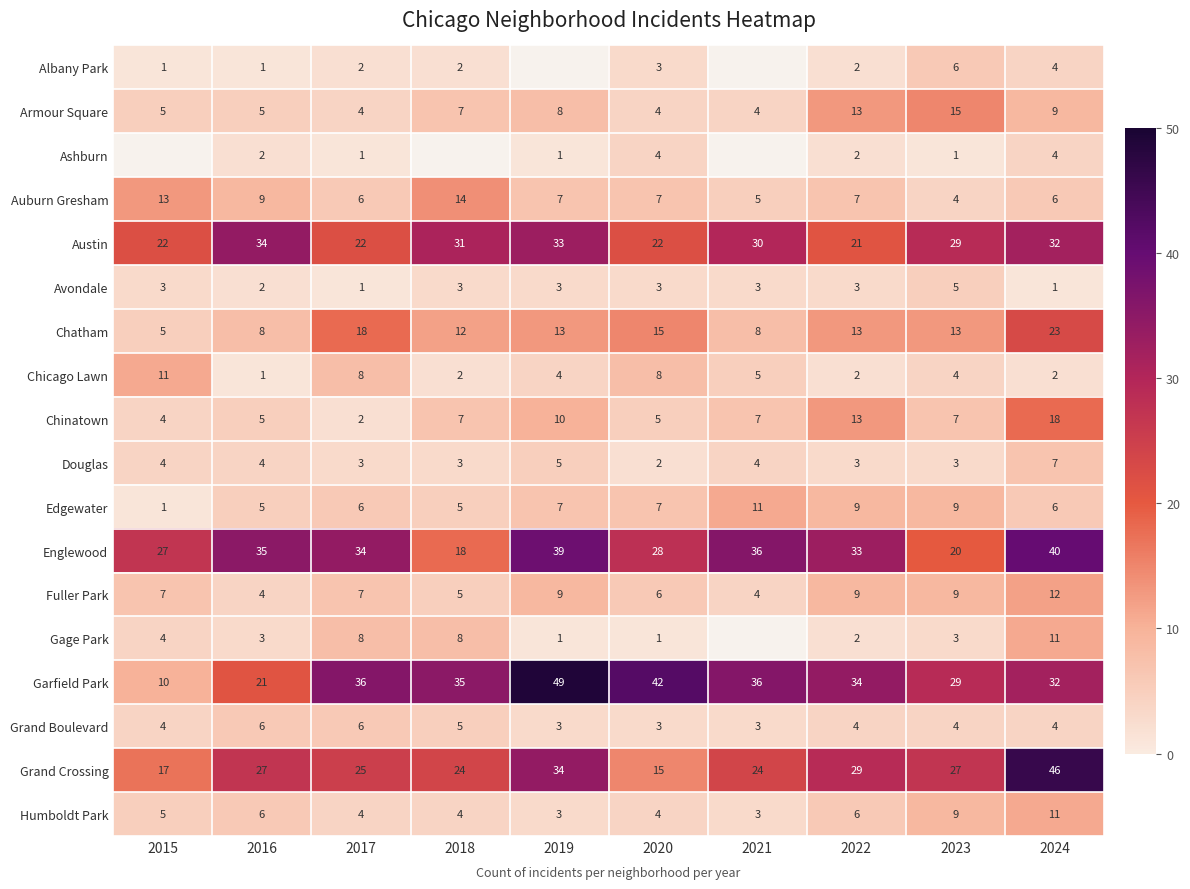

What is the sum of all Douglas values?

38